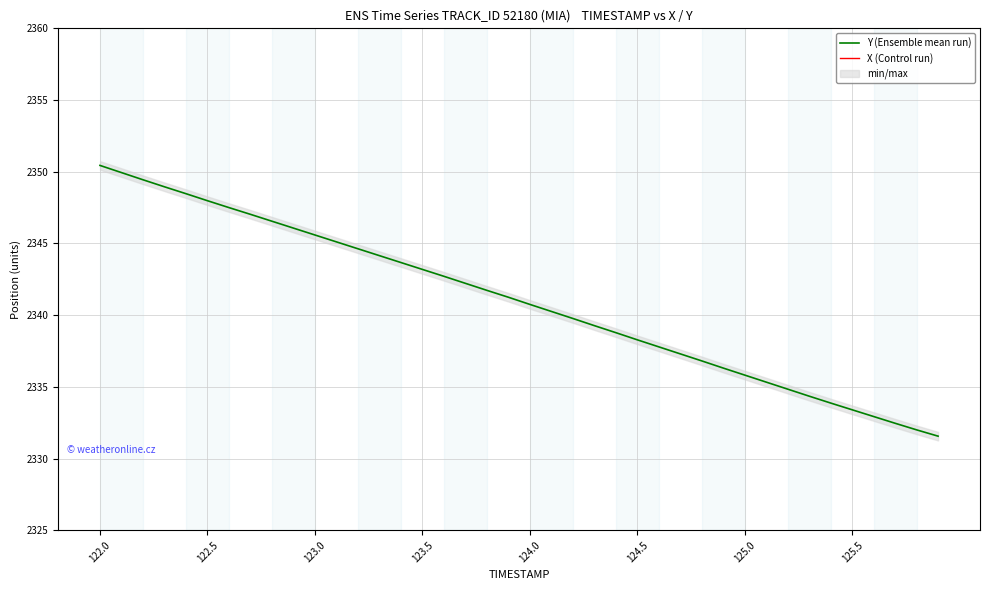

What is the highest value of the Y (Ensemble mean run) series?

2350.4